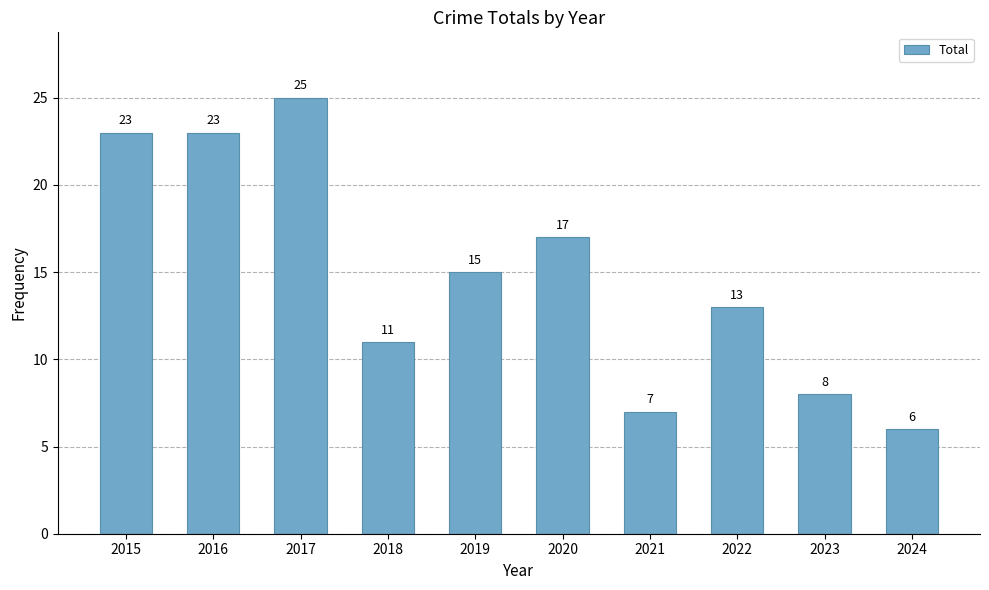

Between 2015 and 2022, which is larger?

2015